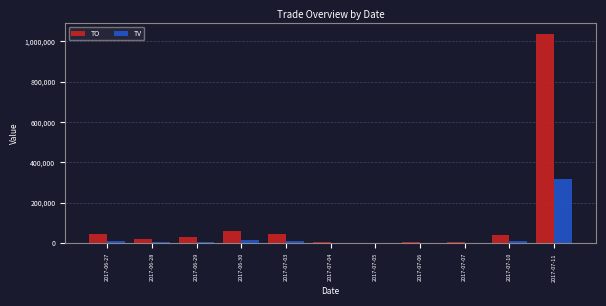

What is the average value of the TV series?

35091